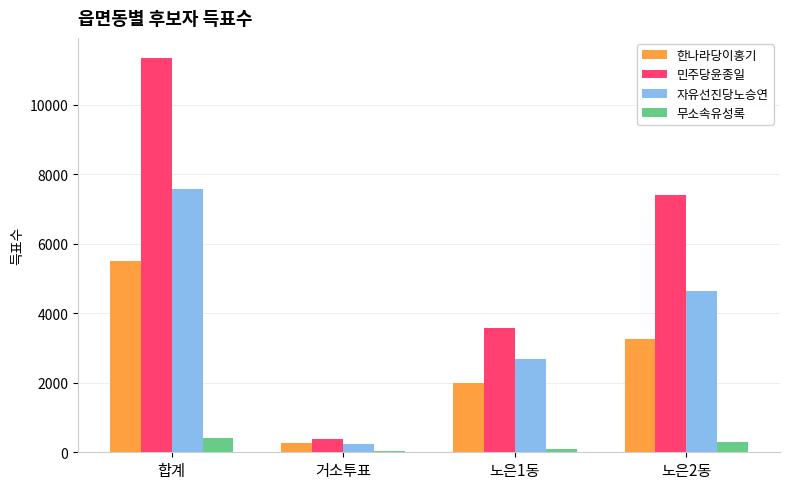

What value does the 무소속유성록 series have at 합계, to the nearest 10?

420